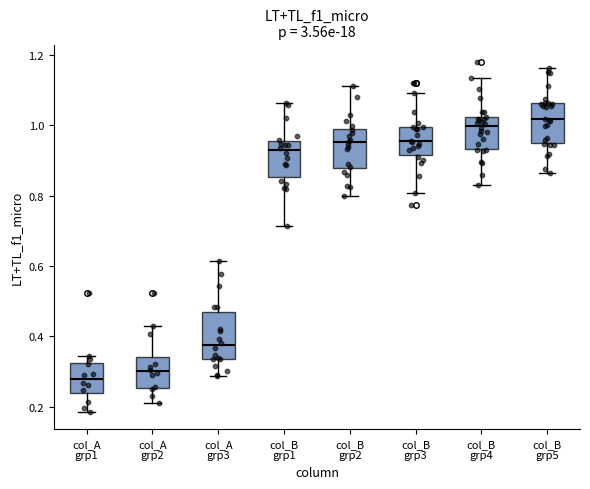

Where is the lower edge of the box for col_B grp4 on the y-axis? The values are not printed on the chart, so give them approximately, as read against the axis.

0.94